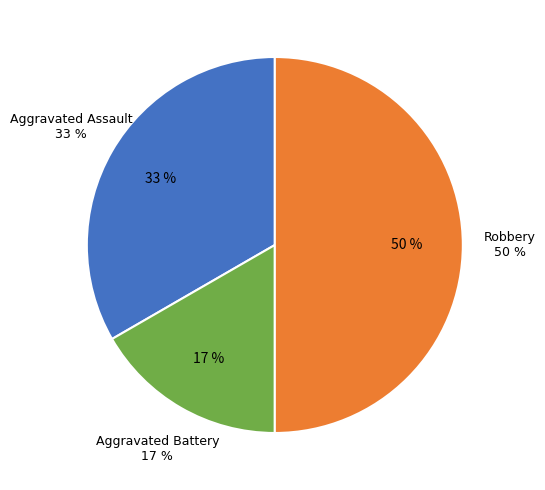

Rank the categories by value from lowest to highest.

Aggravated Battery, Aggravated Assault, Robbery